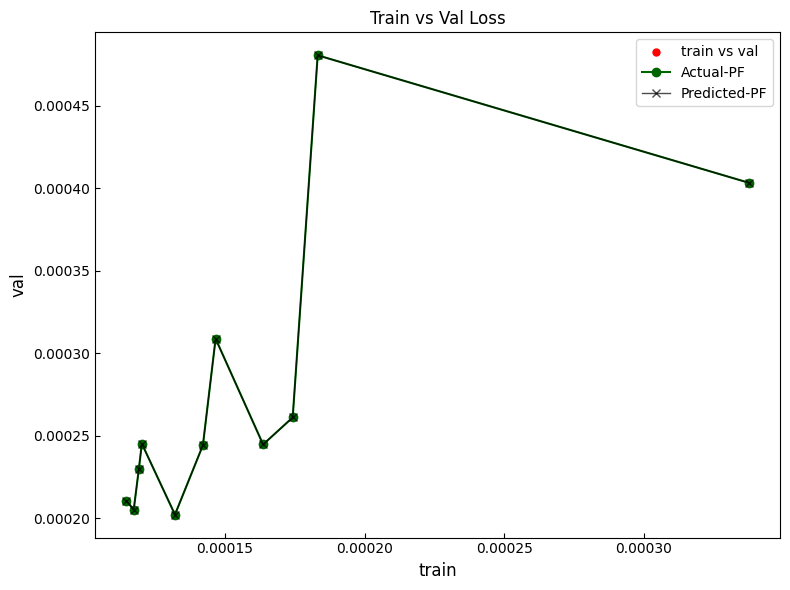

Is this an area chart (filled region under the line)?

No